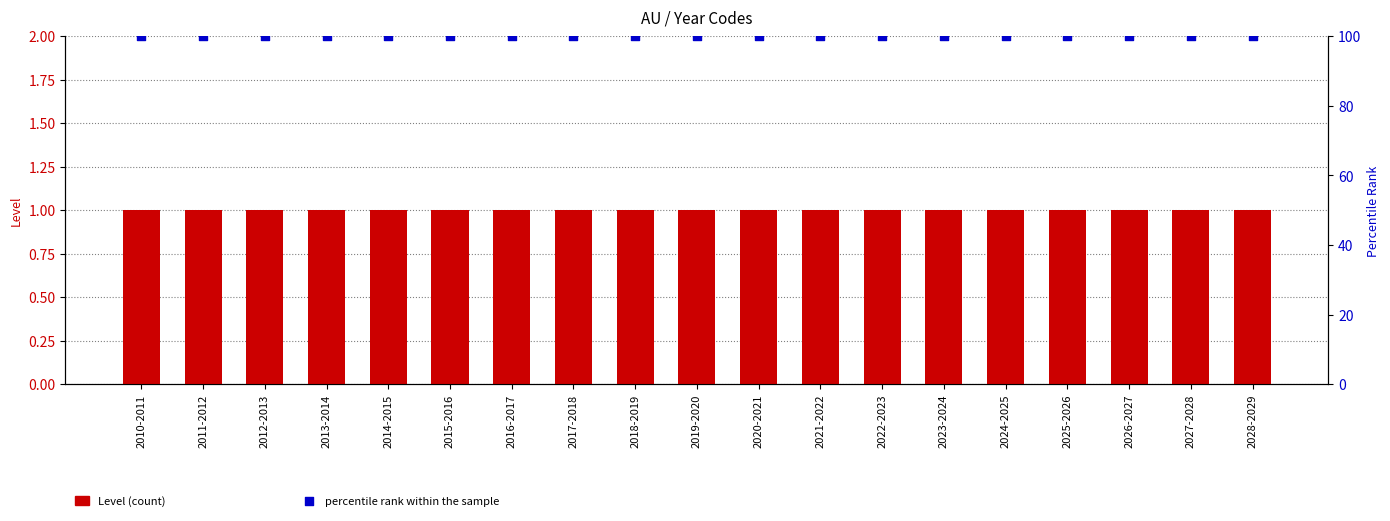

What are all the series names shown in the legend?

Level (count), percentile rank within the sample